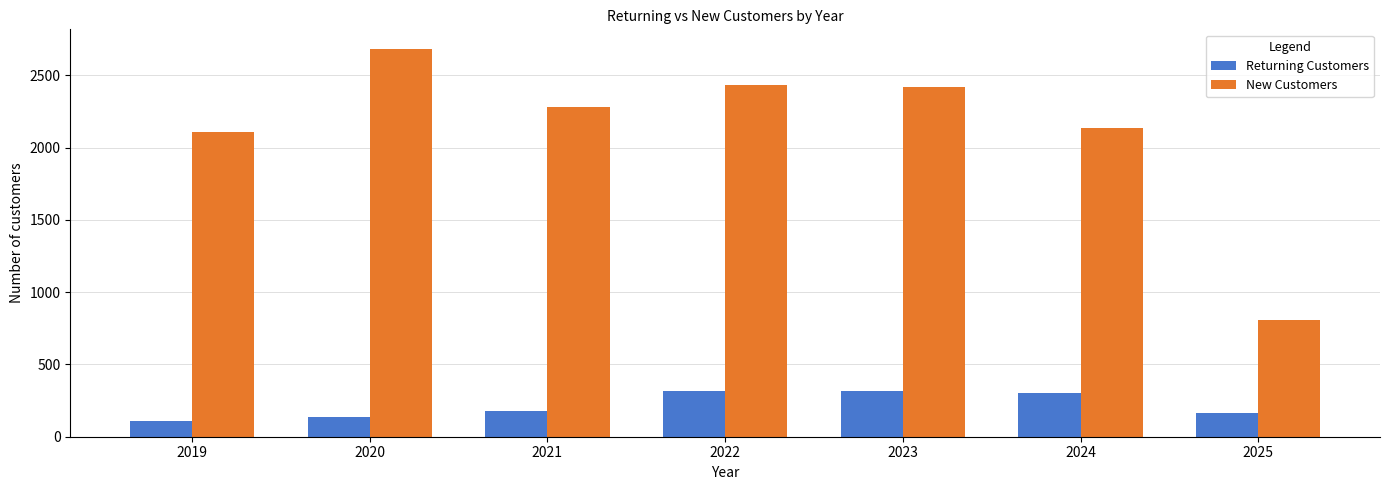

What is the smallest value displayed?

106